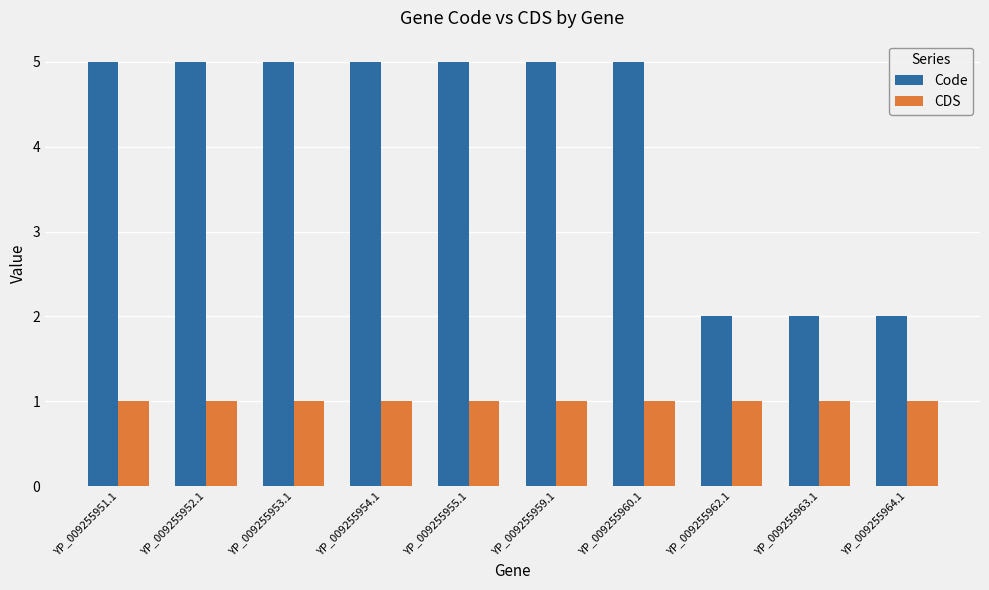

What is the total value across all series at YP_009255962.1?

3